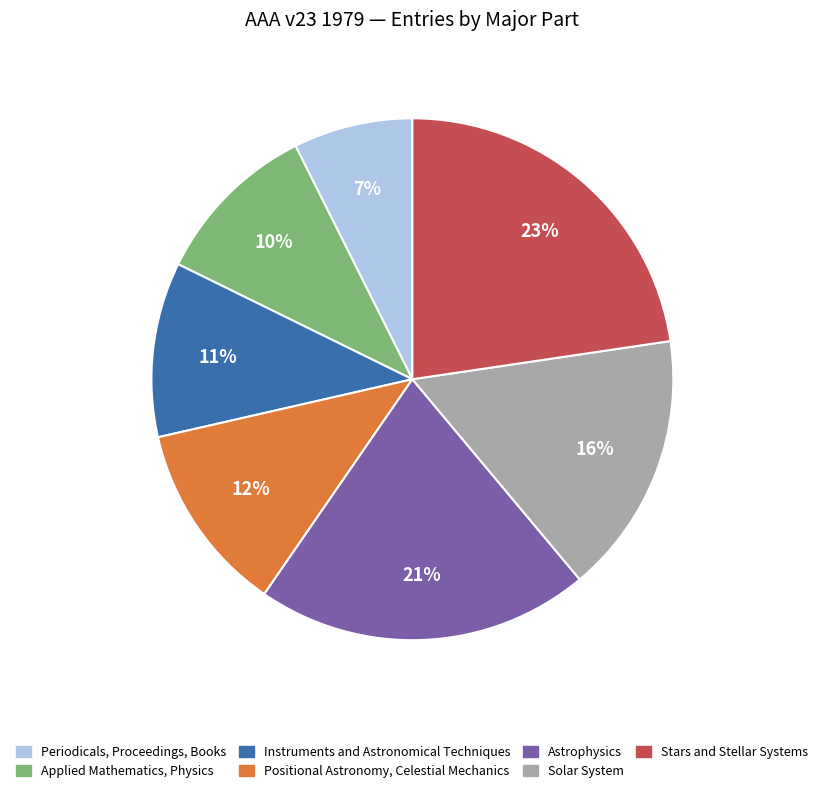

Approximately how many times larger is the value at Stars and Stellar Systems compared to Solar System?

1.4